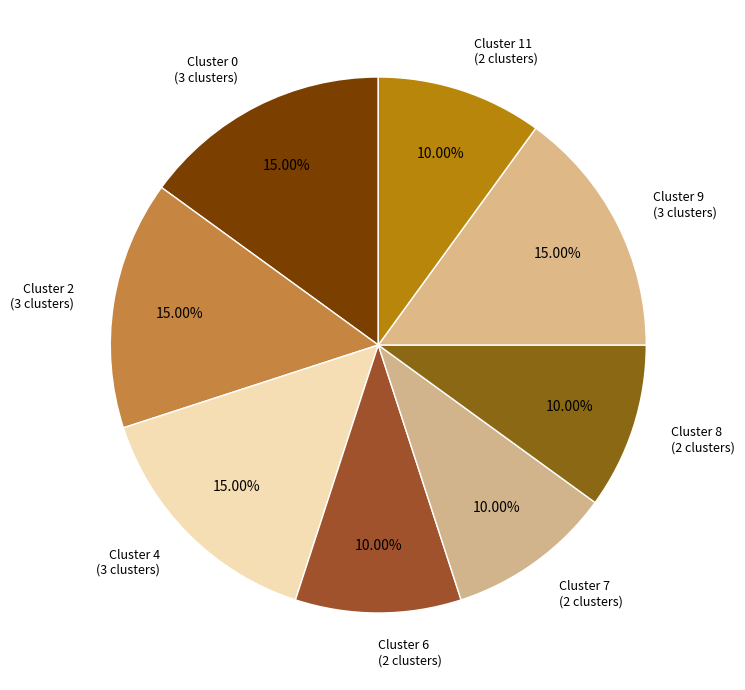

What is the ratio of the value at Cluster 7 (2 clusters) to the value at Cluster 2 (3 clusters)?

0.7